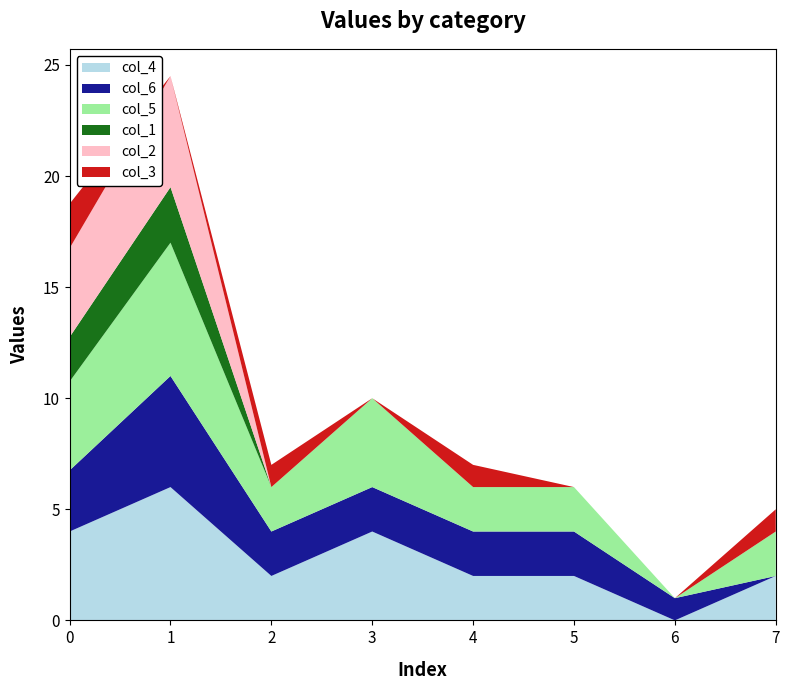

Reading left to right, what are all the values shown in this chart?

col_4: 0=4.0	1=6.0	2=2.0	3=4.0	4=2.0	5=2.0	6=0.0	7=2.0
col_6: 0=2.8	1=5.0	2=2.0	3=2.0	4=2.0	5=2.0	6=1.0	7=0.0
col_5: 0=4.0	1=6.0	2=2.0	3=4.0	4=2.0	5=2.0	6=0.0	7=2.0
col_1: 0=2.0	1=2.5	2=0.0	3=0.0	4=0.0	5=0.0	6=0.0	7=0.0
col_2: 0=4.0	1=5.0	2=0.0	3=0.0	4=0.0	5=0.0	6=0.0	7=0.0
col_3: 0=2.0	1=0.0	2=1.0	3=0.0	4=1.0	5=0.0	6=0.0	7=1.0